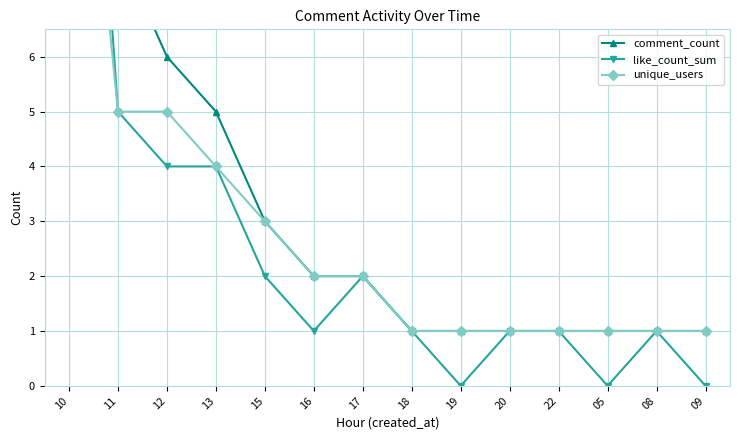

What is the difference between the maximum and minimum values in the like_count_sum series?

18